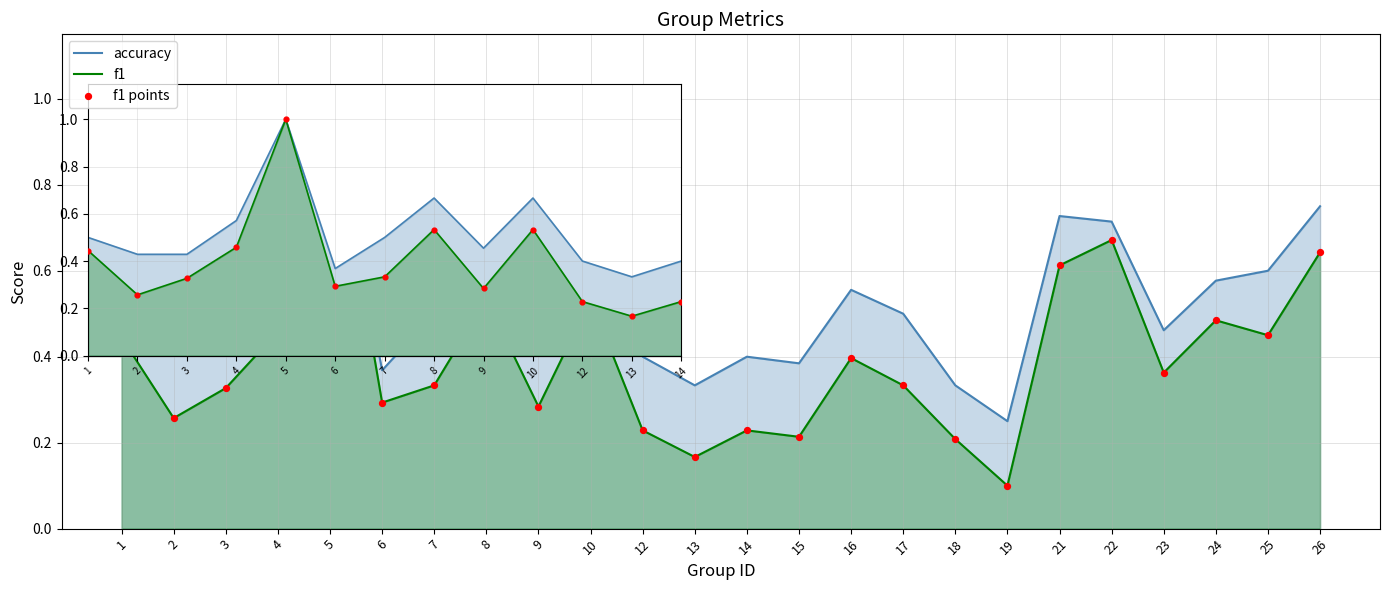

Which series contains the highest Y value?

accuracy